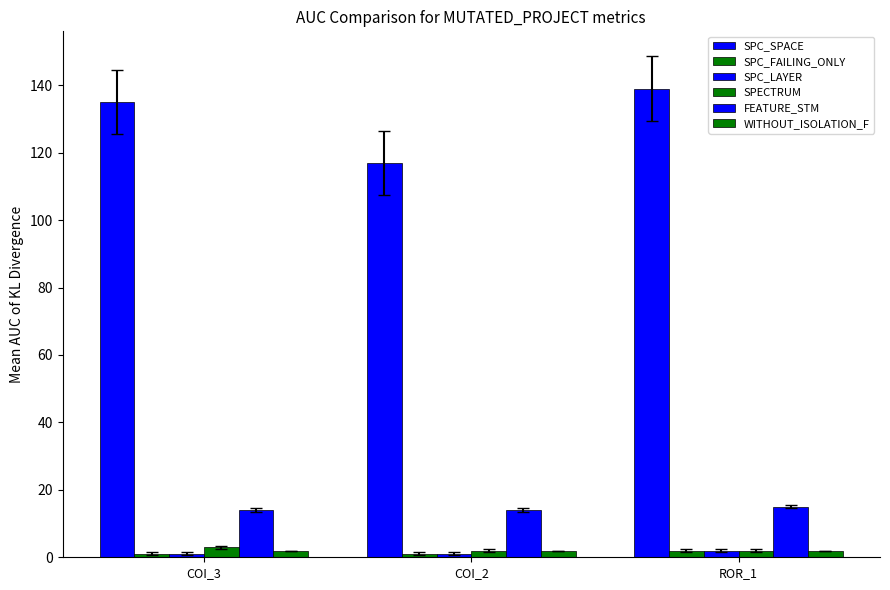

Which category has the highest value across all series?

ROR_1